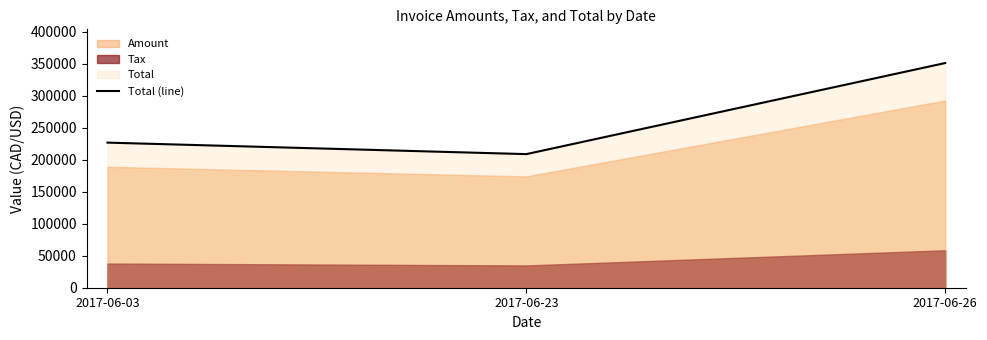

Reading left to right, list all the values displayed in this chart.

226968.0	208969.2	351440.4